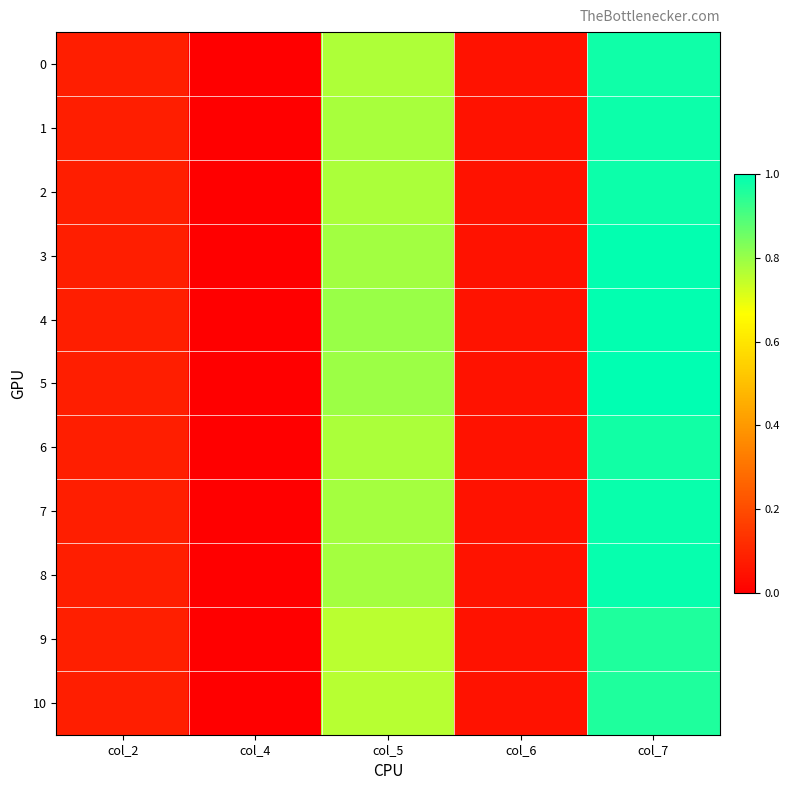

Reading right to left, list all the values displayed in this chart.

0: col_7=1.0	col_6=0.0	col_5=0.8	col_4=0.0	col_2=0.1
1: col_7=1.0	col_6=0.1	col_5=0.8	col_4=0.0	col_2=0.1
2: col_7=1.0	col_6=0.0	col_5=0.8	col_4=0.0	col_2=0.1
3: col_7=1.0	col_6=0.1	col_5=0.8	col_4=0.0	col_2=0.1
4: col_7=1.0	col_6=0.1	col_5=0.8	col_4=0.0	col_2=0.1
5: col_7=1.0	col_6=0.1	col_5=0.8	col_4=0.0	col_2=0.1
6: col_7=1.0	col_6=0.0	col_5=0.8	col_4=0.0	col_2=0.1
7: col_7=1.0	col_6=0.1	col_5=0.8	col_4=0.0	col_2=0.1
8: col_7=1.0	col_6=0.1	col_5=0.8	col_4=0.0	col_2=0.1
9: col_7=1.0	col_6=0.0	col_5=0.8	col_4=0.0	col_2=0.1
10: col_7=1.0	col_6=0.0	col_5=0.8	col_4=0.0	col_2=0.1